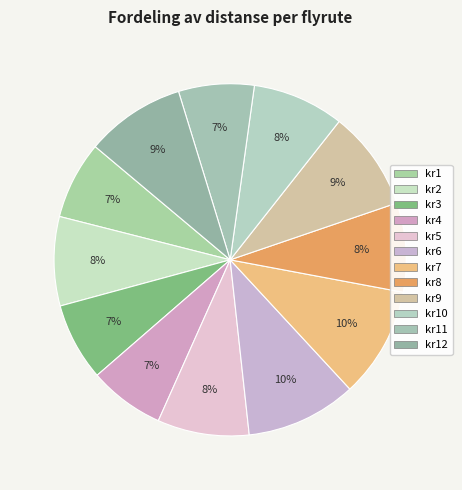

How many slices are in this pie chart?

12